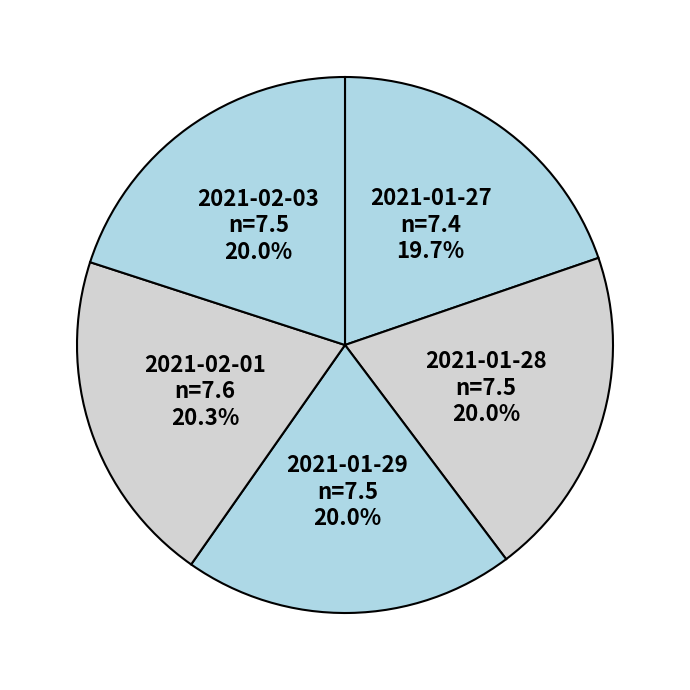

Count the number of slices in the pie.

5